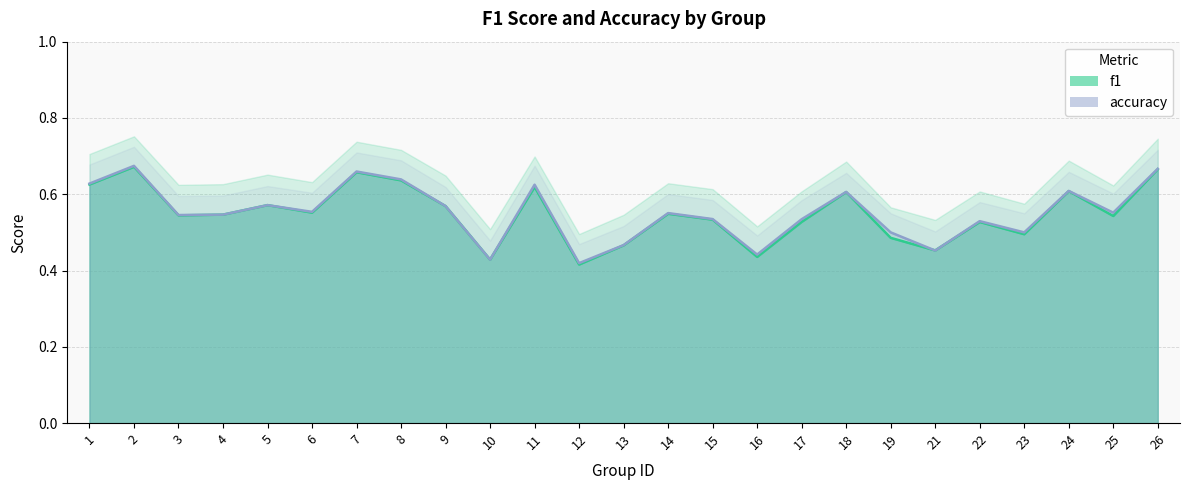

Which series has the largest total across all categories?

accuracy